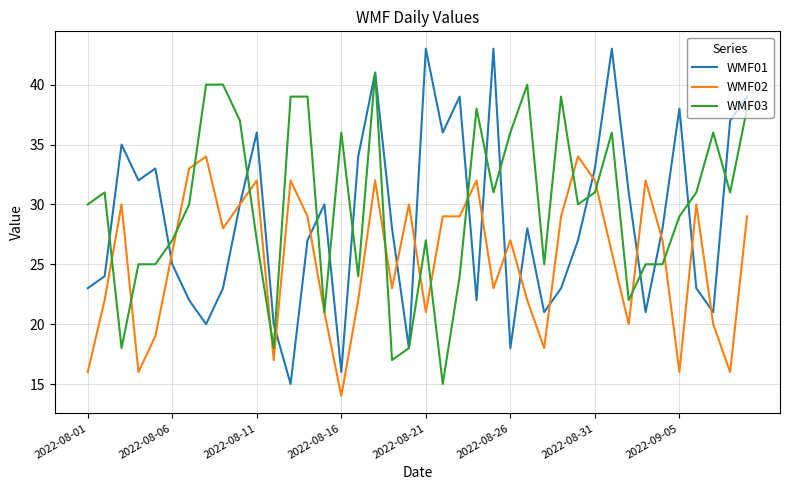

Reading left to right, what are all the values shown in this chart?

WMF01: 23	24	35	32	33	25	22	20	23	30	36	20	15	27	30	16	34	41	28	18	43	36	39	22	43	18	28	21	23	27	33	43	31	21	28	38	23	21	37	39
WMF02: 16	22	30	16	19	26	33	34	28	30	32	17	32	29	21	14	22	32	23	30	21	29	29	32	23	27	22	18	29	34	32	26	20	32	27	16	30	20	16	29
WMF03: 30	31	18	25	25	27	30	40	40	37	27	18	39	39	21	36	24	41	17	18	27	15	24	38	31	36	40	25	39	30	31	36	22	25	25	29	31	36	31	38